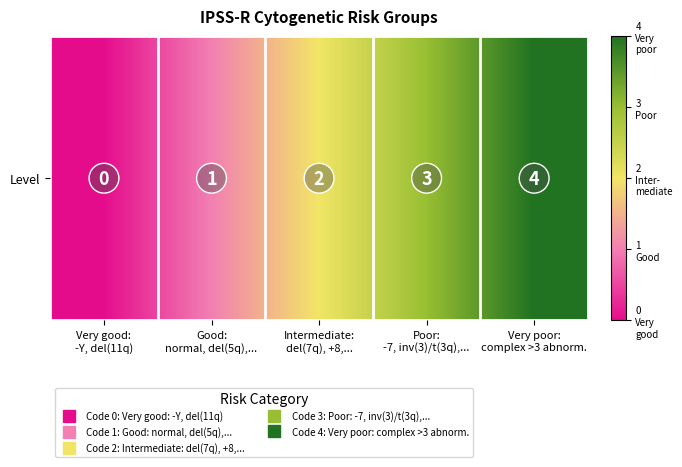

Rank the categories by value from lowest to highest.

Very good:
-Y, del(11q), Good:
normal, del(5q),..., Intermediate:
del(7q), +8,..., Poor:
-7, inv(3)/t(3q),..., Very poor:
complex >3 abnorm.